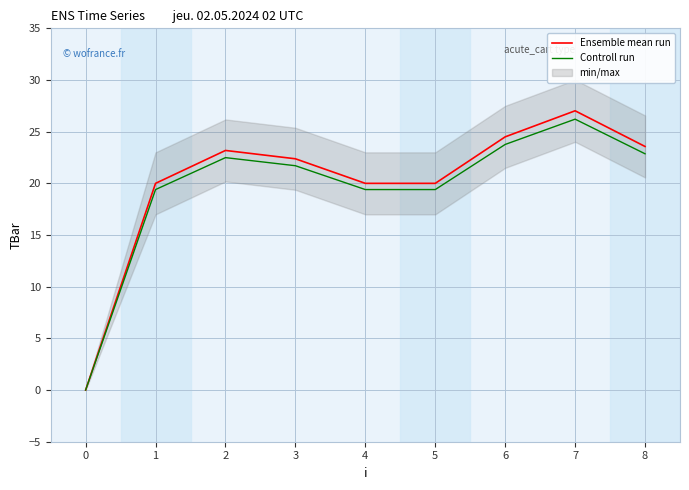

Reading left to right, extract all data points from this chart.

Ensemble mean run: 0.0	20.0	23.2	22.4	20.0	20.0	24.5	27.0	23.6
Controll run: 0.0	19.4	22.5	21.7	19.4	19.4	23.8	26.2	22.9